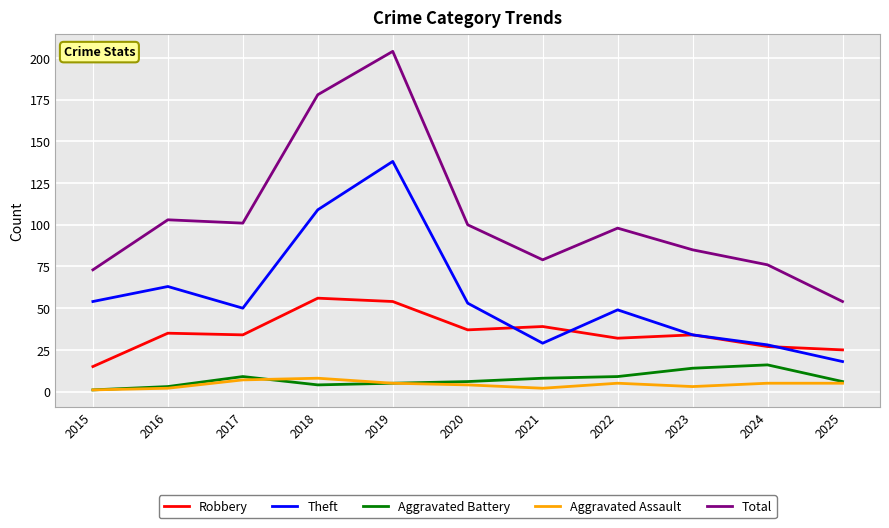

Is it true that Total equals 204 at 2019?

True